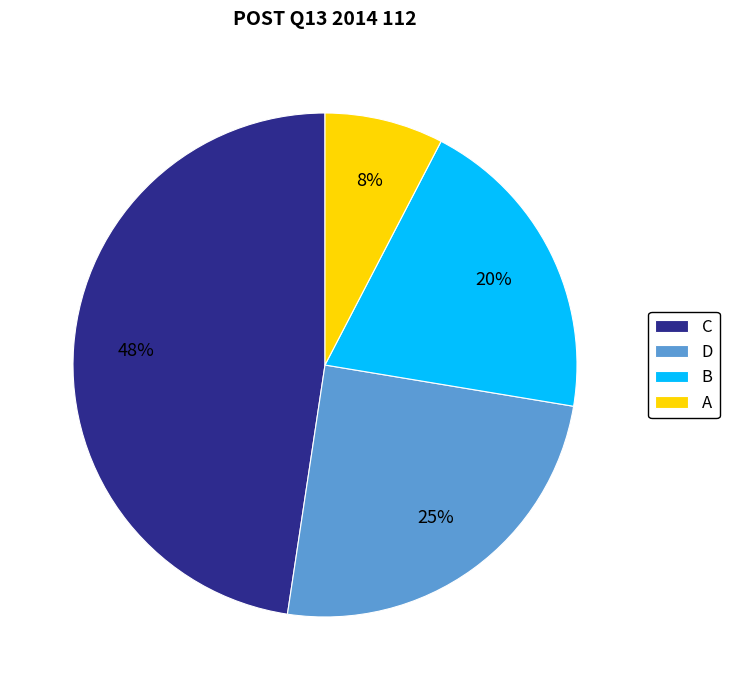

To the nearest percent, what is the combined percentage of C and A?

55%